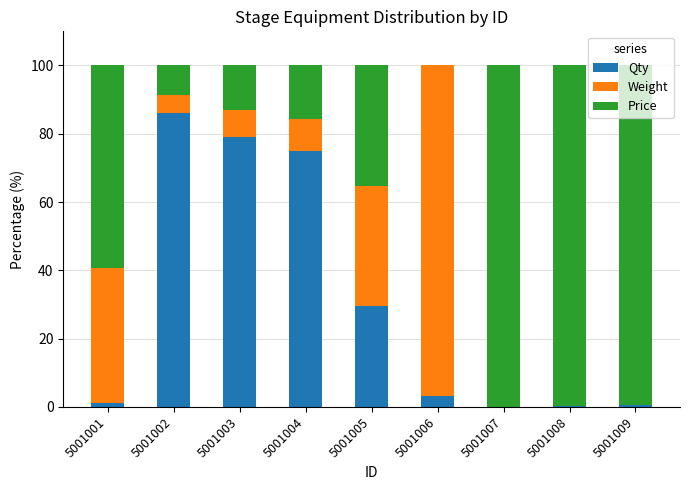

True or false: Qty has a value of 123.0 at 5001002.

False